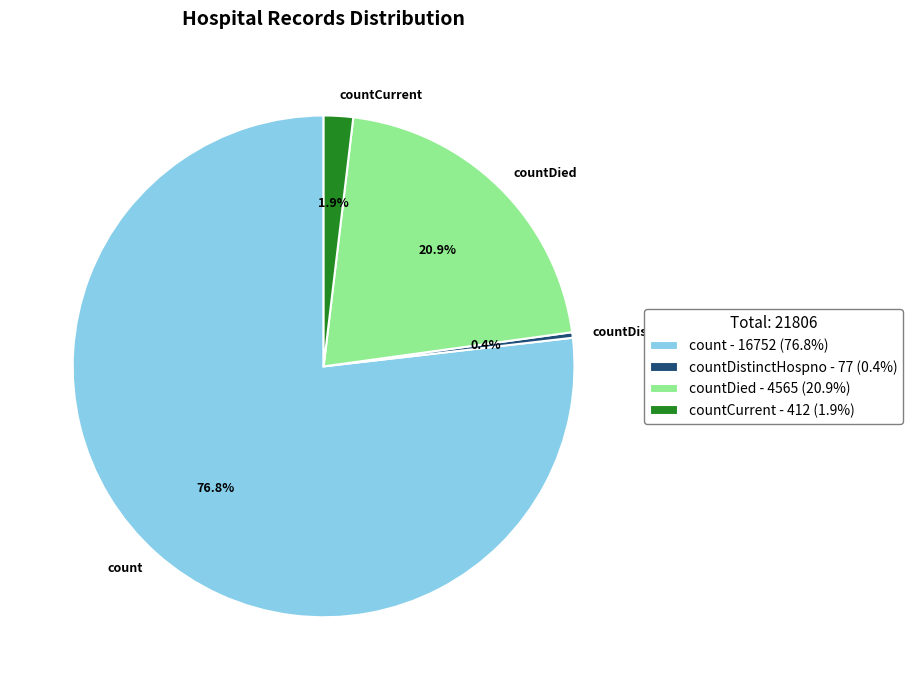

How many segments does this pie chart have?

4